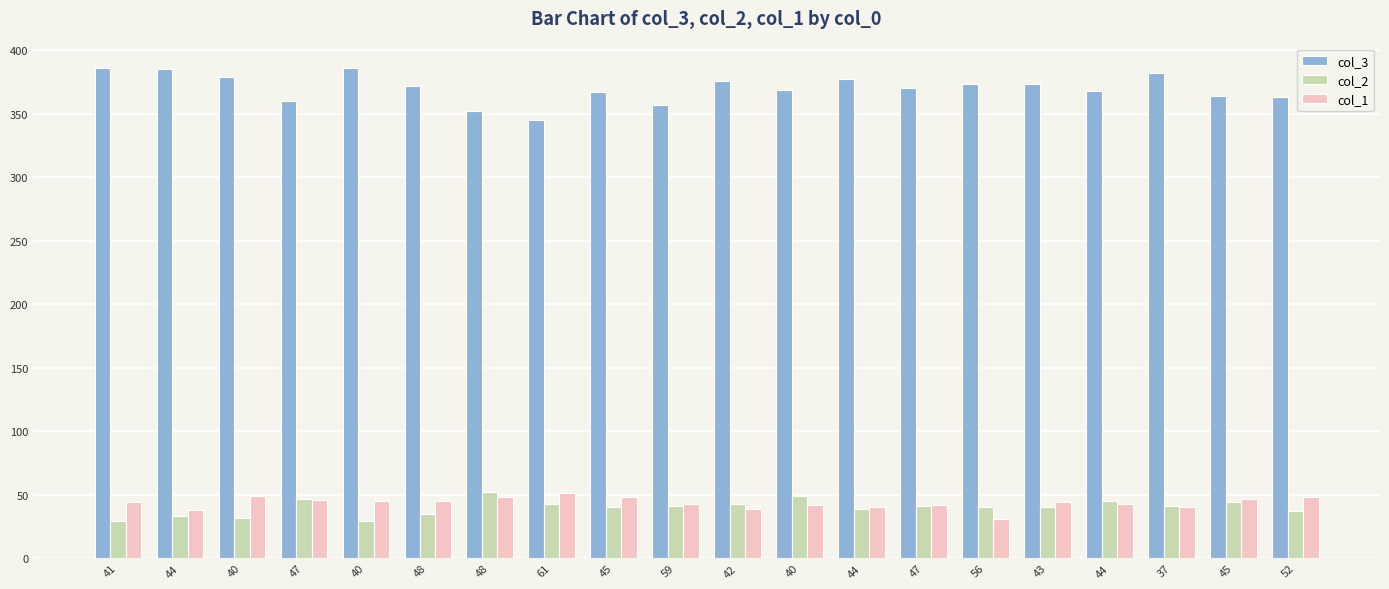

Is the value of col_2 at 41 greater than the value of col_3 at 37?

No